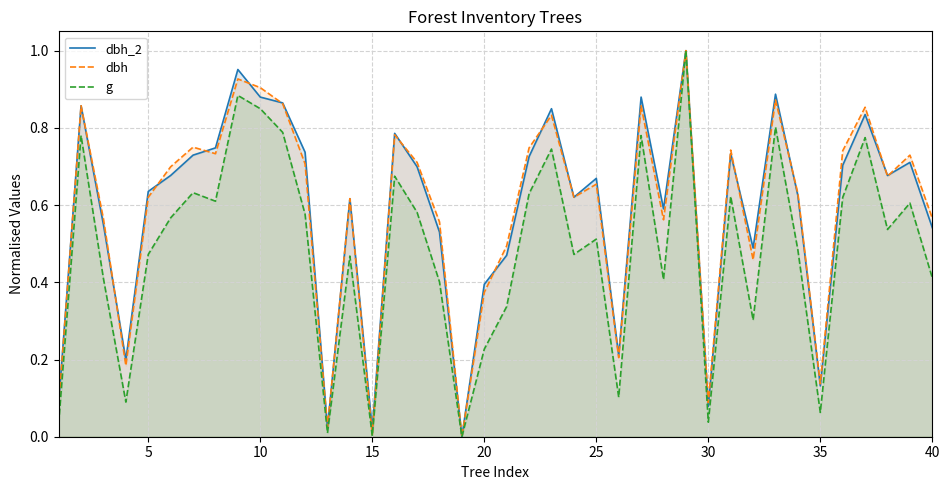

What are all the series names shown in the legend?

dbh_2, dbh, g